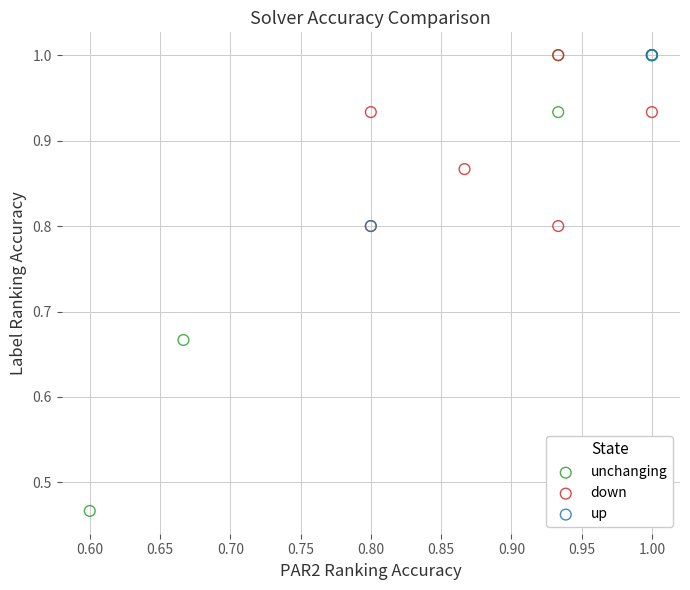

Which series reaches the minimum Y coordinate?

unchanging